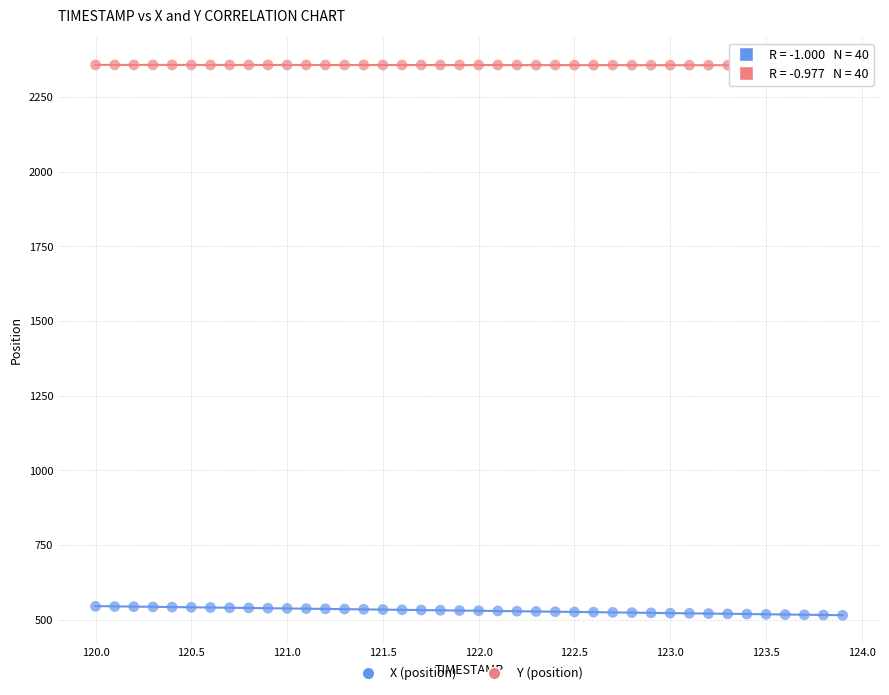

Which series contains the highest Y value?

Y (position)